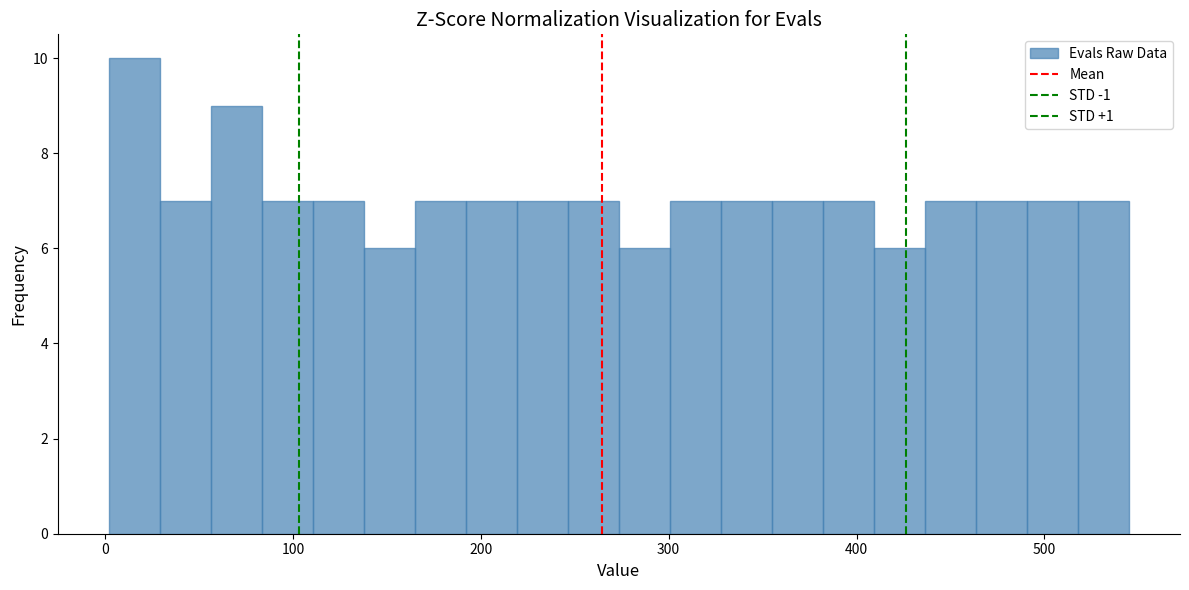

Read against the x-axis, roughly where is the centre of the tallest bar?

20